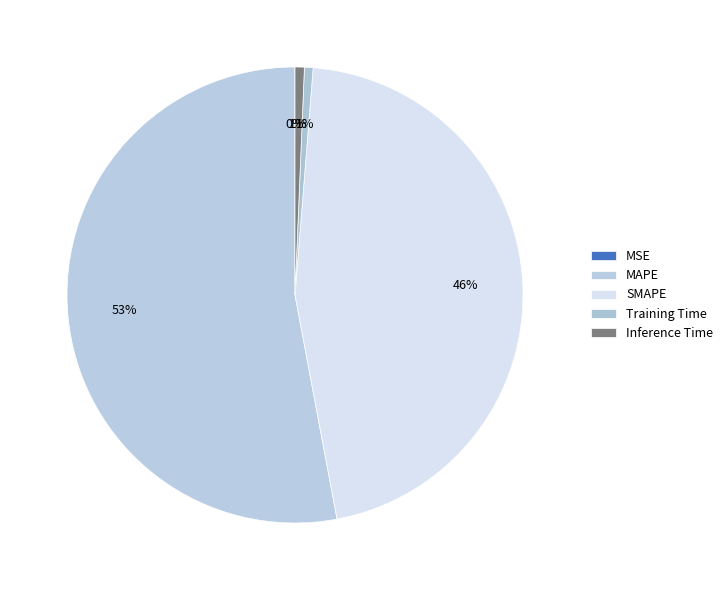

Which category has the biggest portion of the pie?

MAPE